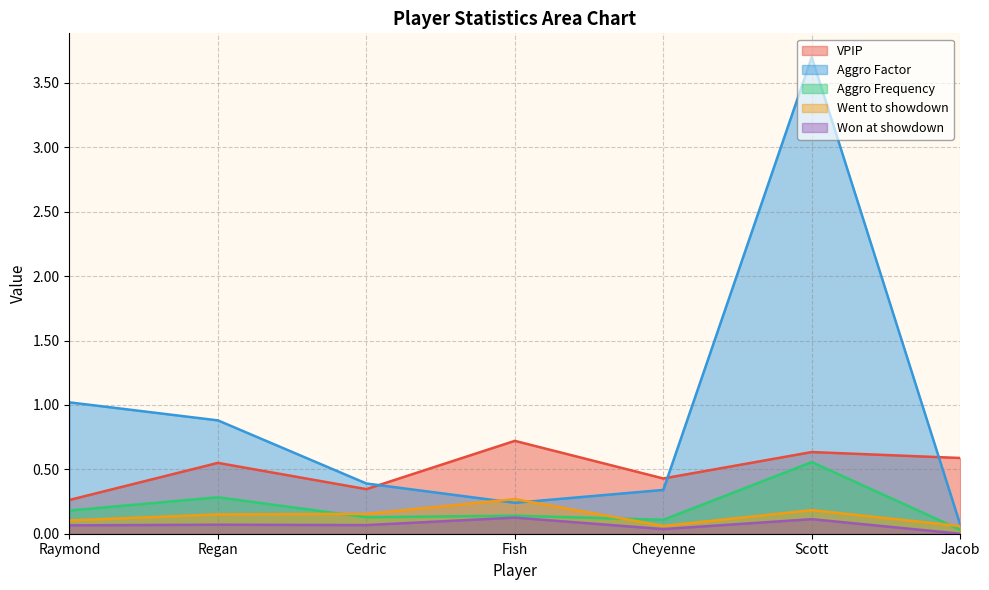

At which category is the sum across all series the highest?

Scott